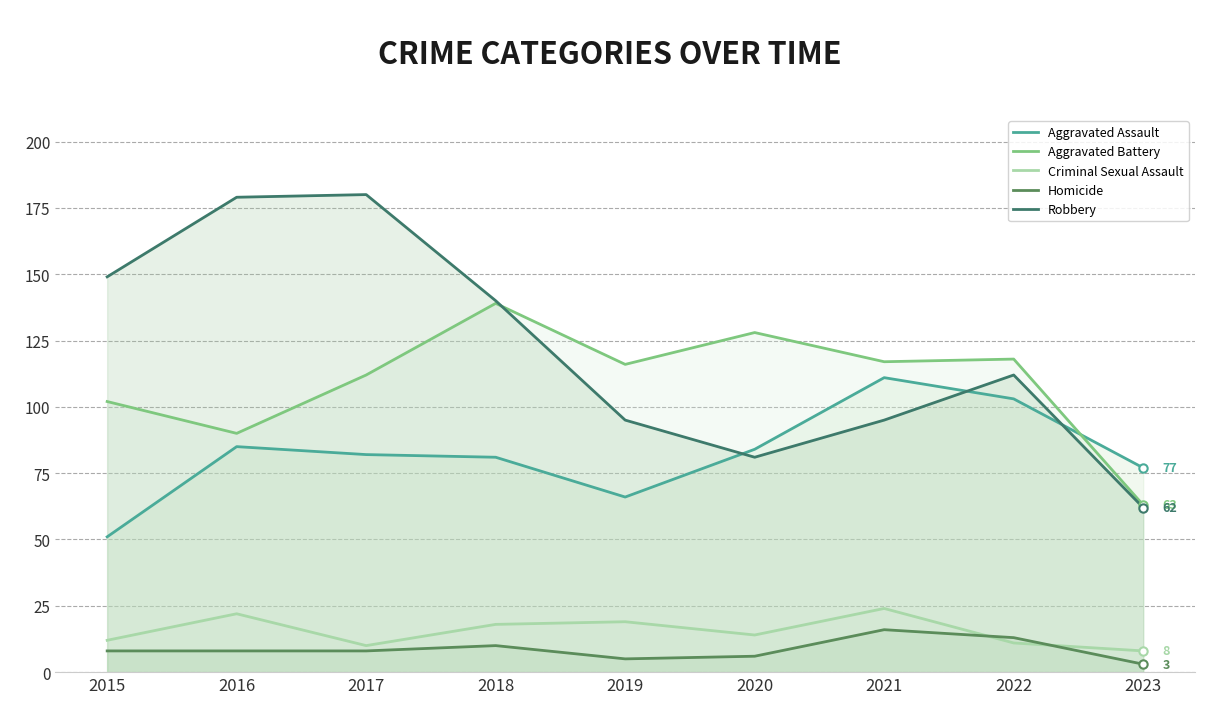

What is the difference between the Homicide values at 2021 and 2022?

3